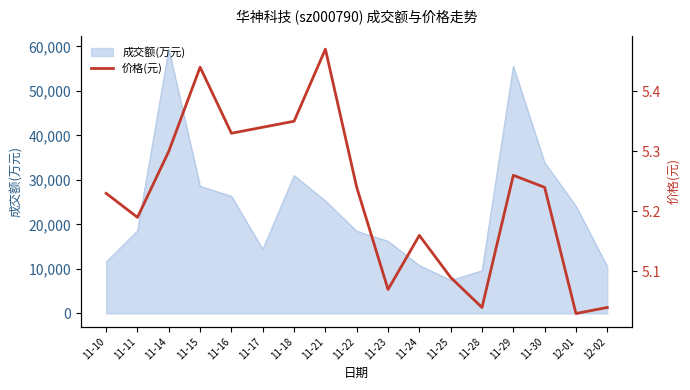

Reading left to right, extract all data points from this chart.

11-10=5.2	11-11=5.2	11-14=5.3	11-15=5.4	11-16=5.3	11-17=5.3	11-18=5.3	11-21=5.5	11-22=5.2	11-23=5.1	11-24=5.2	11-25=5.1	11-28=5.0	11-29=5.3	11-30=5.2	12-01=5.0	12-02=5.0